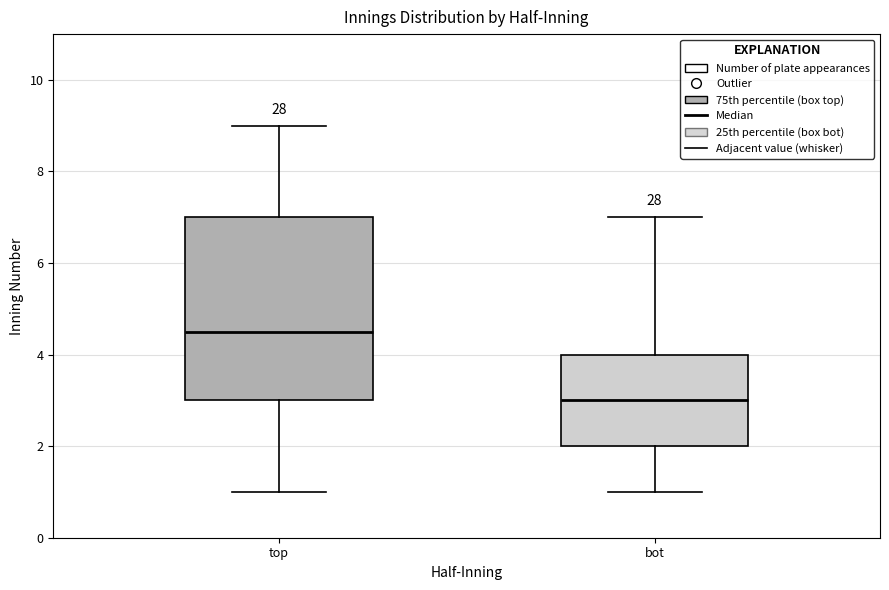

Reading left to right, transcribe this box plot: for each box, give where its median line is, the range the box spans, and where its two whiskers end, as read against the y-axis. The values are not printed on the chart, so give them approximately, as read against the axis.

top: median 4.6, box 3.0 to 7.0, whiskers 1.0 to 9.0
bot: median 3.0, box 2.0 to 4.0, whiskers 1.0 to 7.0